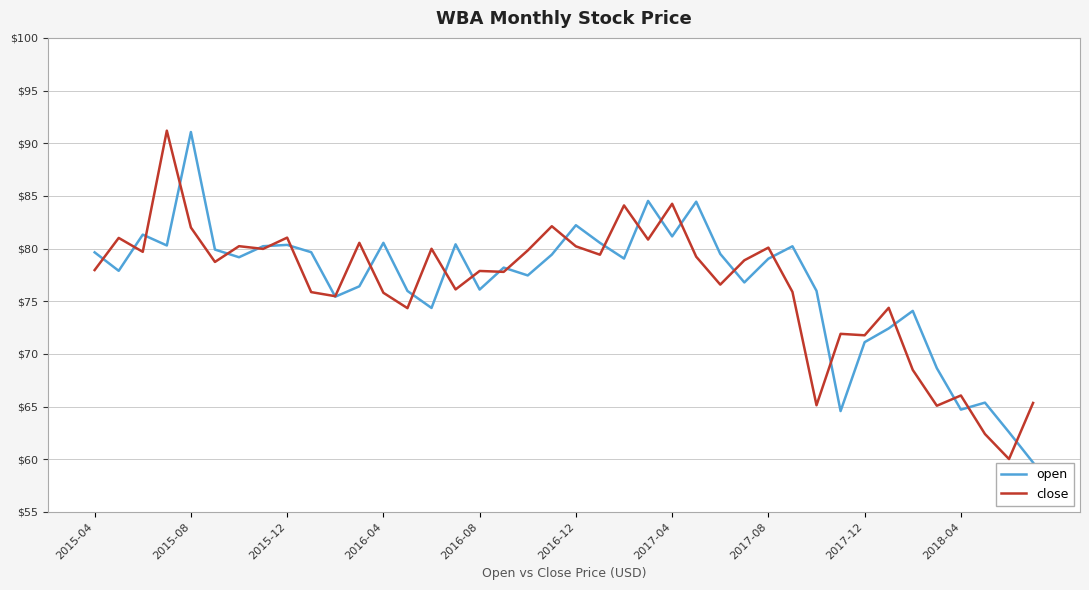

After their last crossing, which series has the higher values: open or close?

close